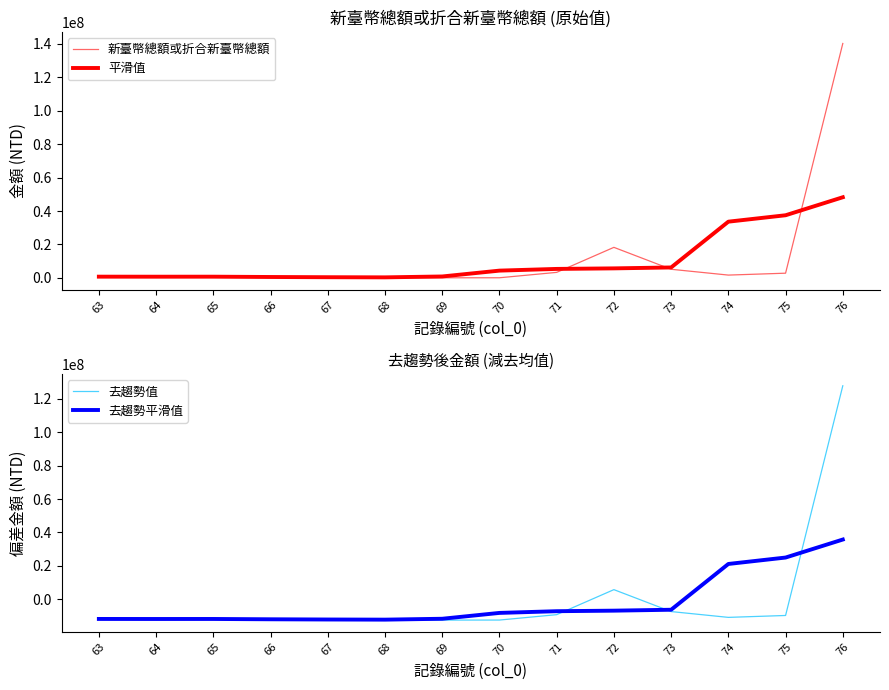

How many lines are shown in the chart?

4